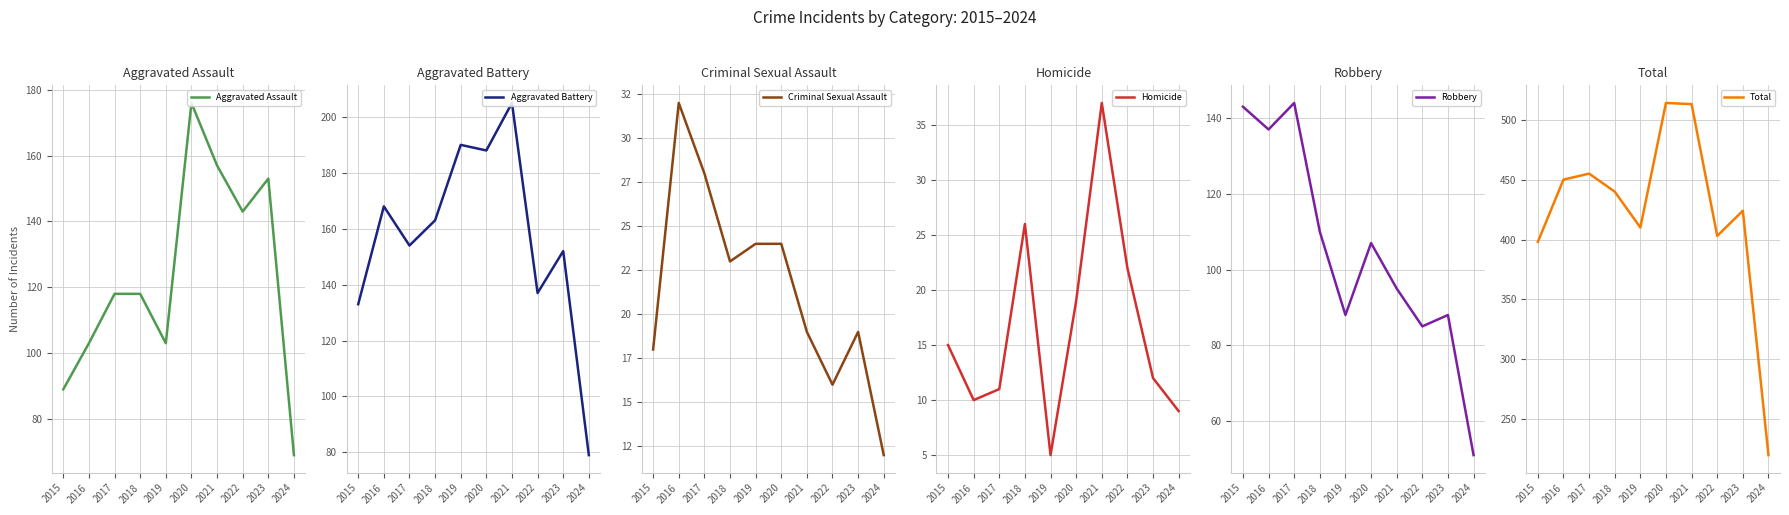

Does the chart have visible grid lines?

Yes